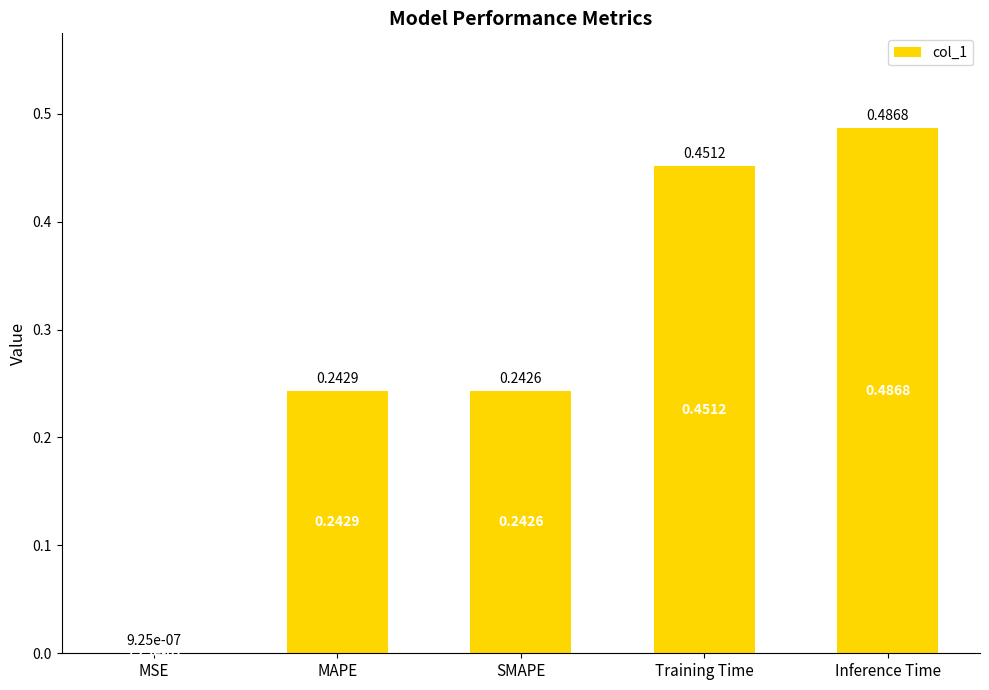

Where is the data nearest to the value 0?

MSE